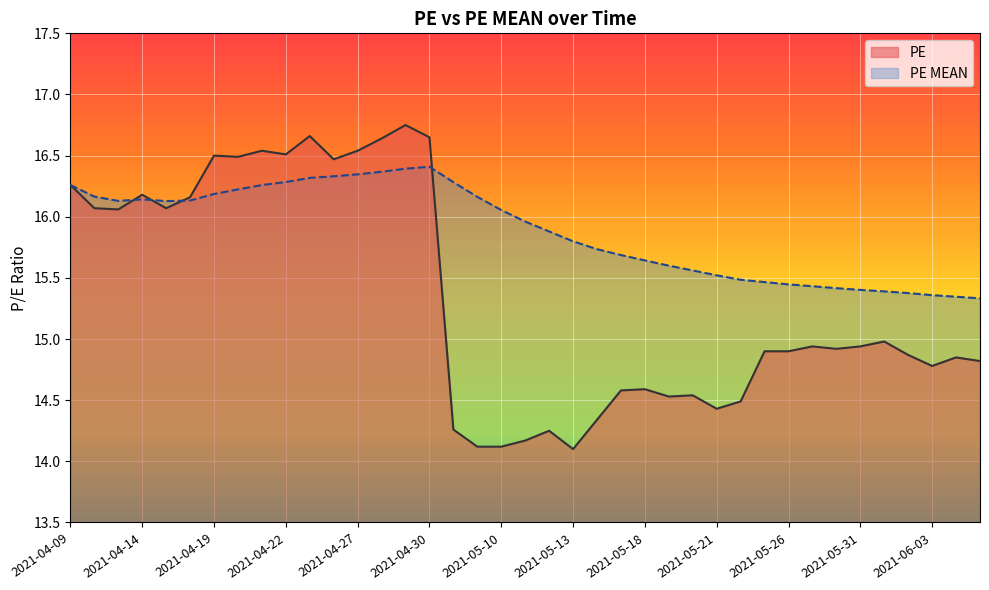

The value of PE at 2021-05-17 is 20.4. True or false?

False